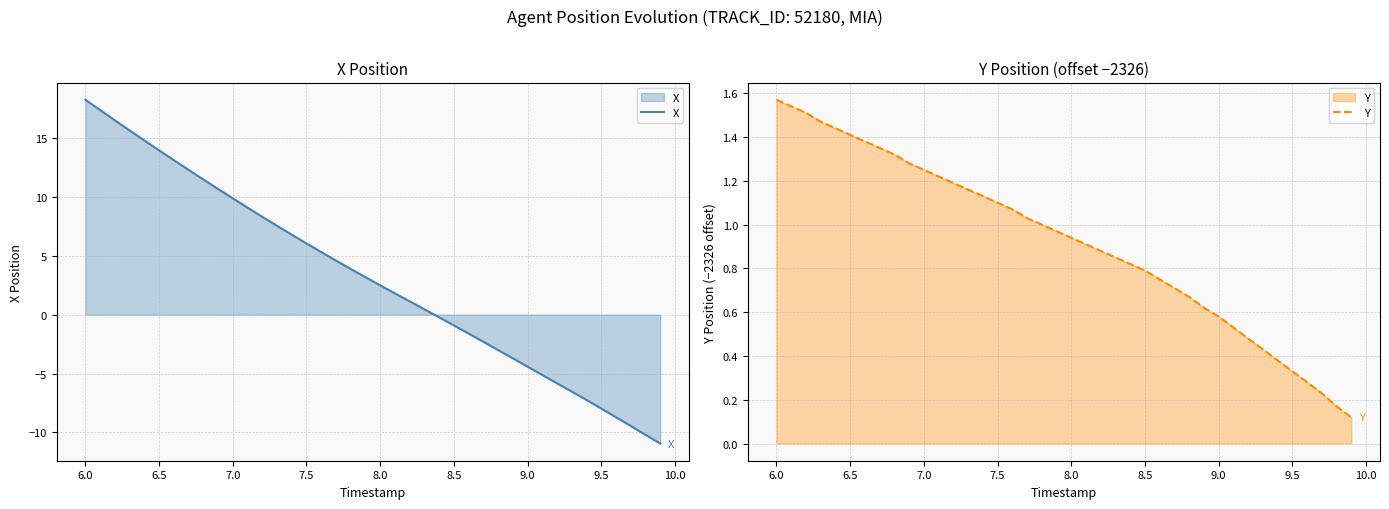

What is the maximum value for X?

18.2